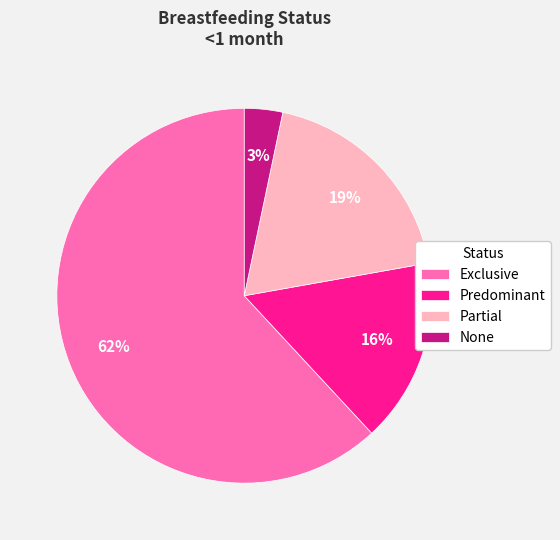

What percentage is the Predominant slice, to the nearest percent?

16%